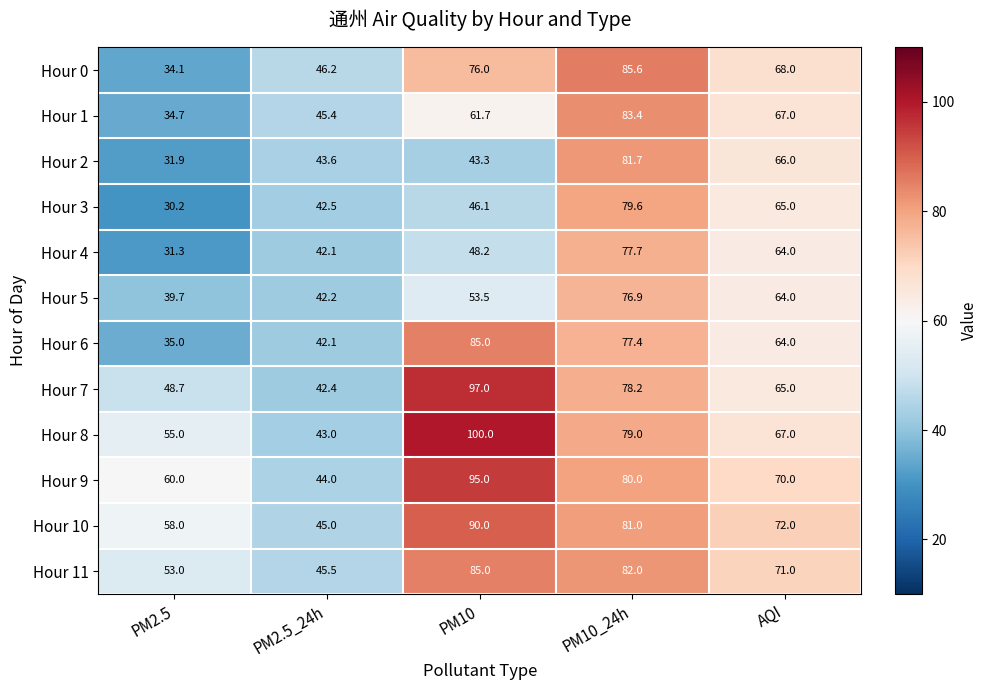

Which label corresponds to the smallest value in the chart?

PM2.5